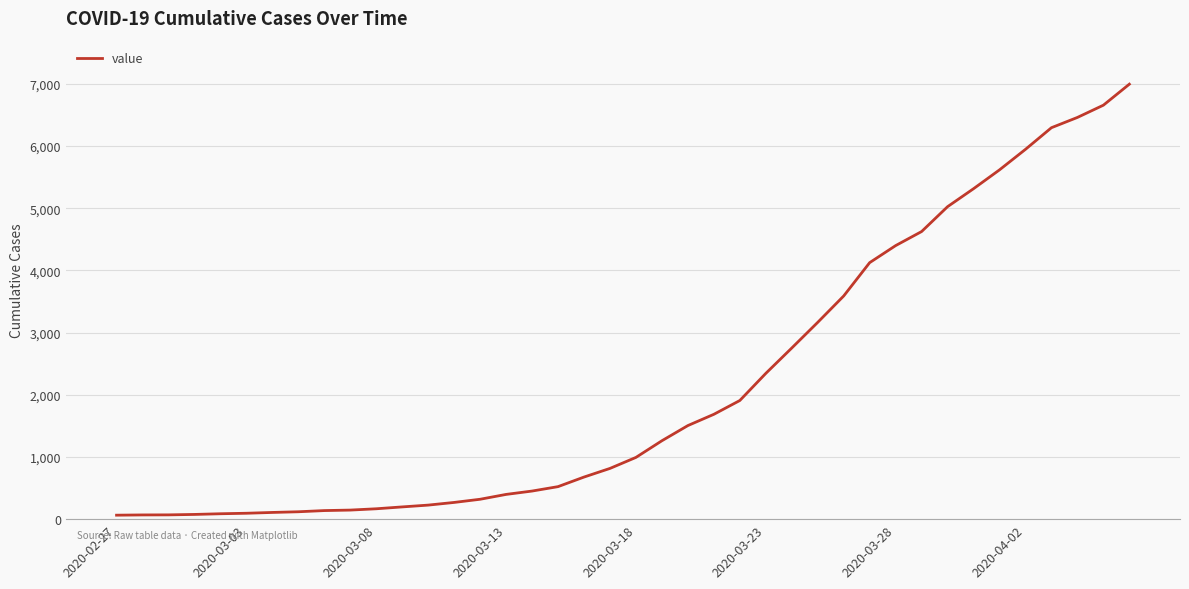

What is the maximum value shown in the chart?

6995